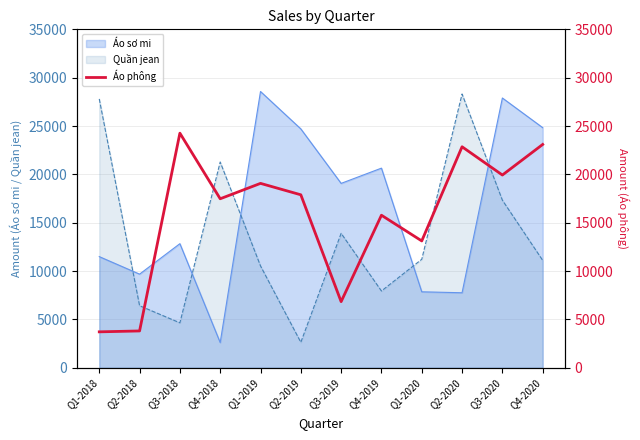

At which label does Quần jean reach its minimum?

Q2-2019